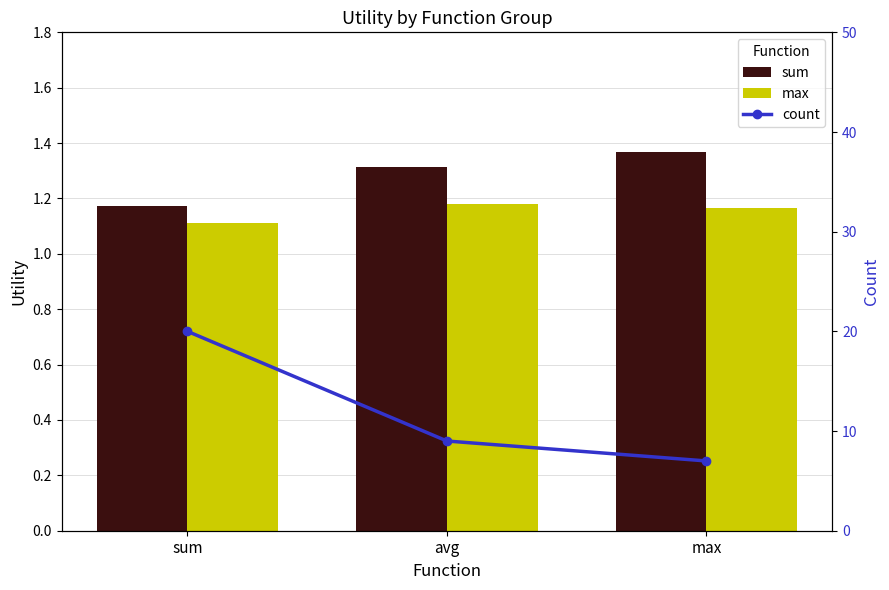

Which category has the highest value across all series?

sum